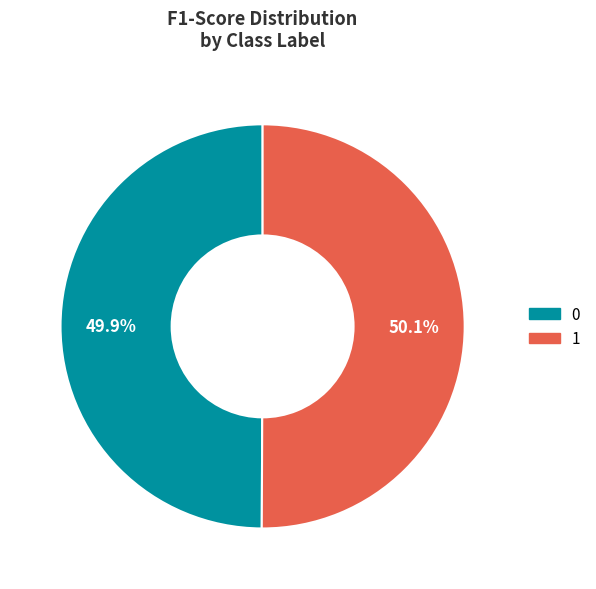

Is there any slice that represents more than half of the pie?

Yes